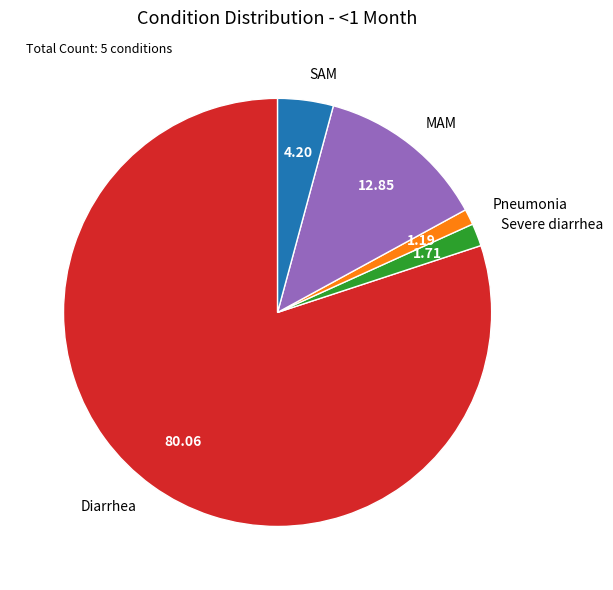

How many segments does this pie chart have?

5